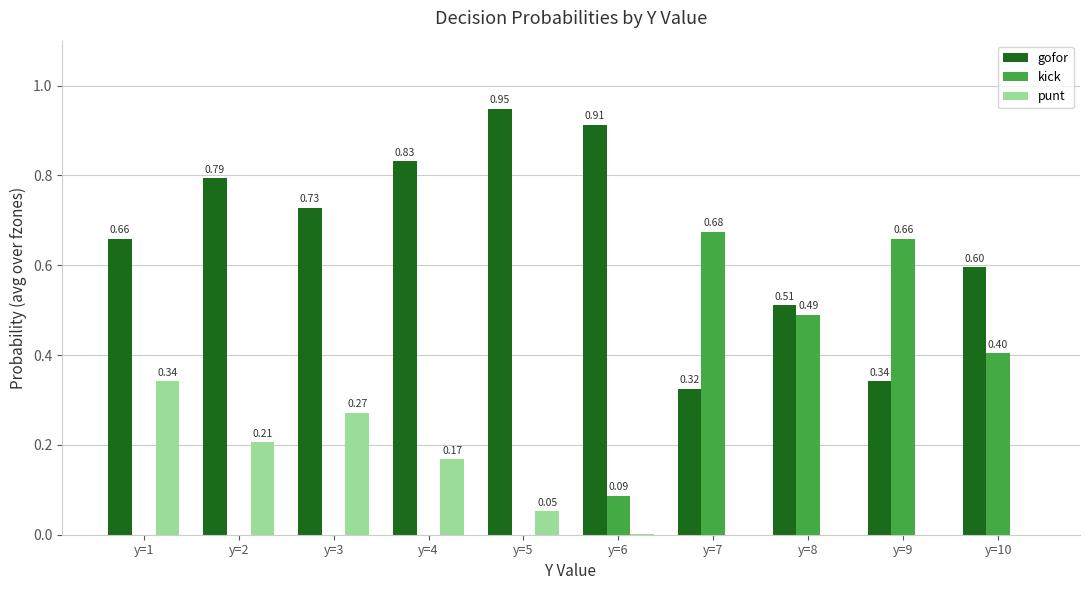

Which series has the largest total across all categories?

gofor